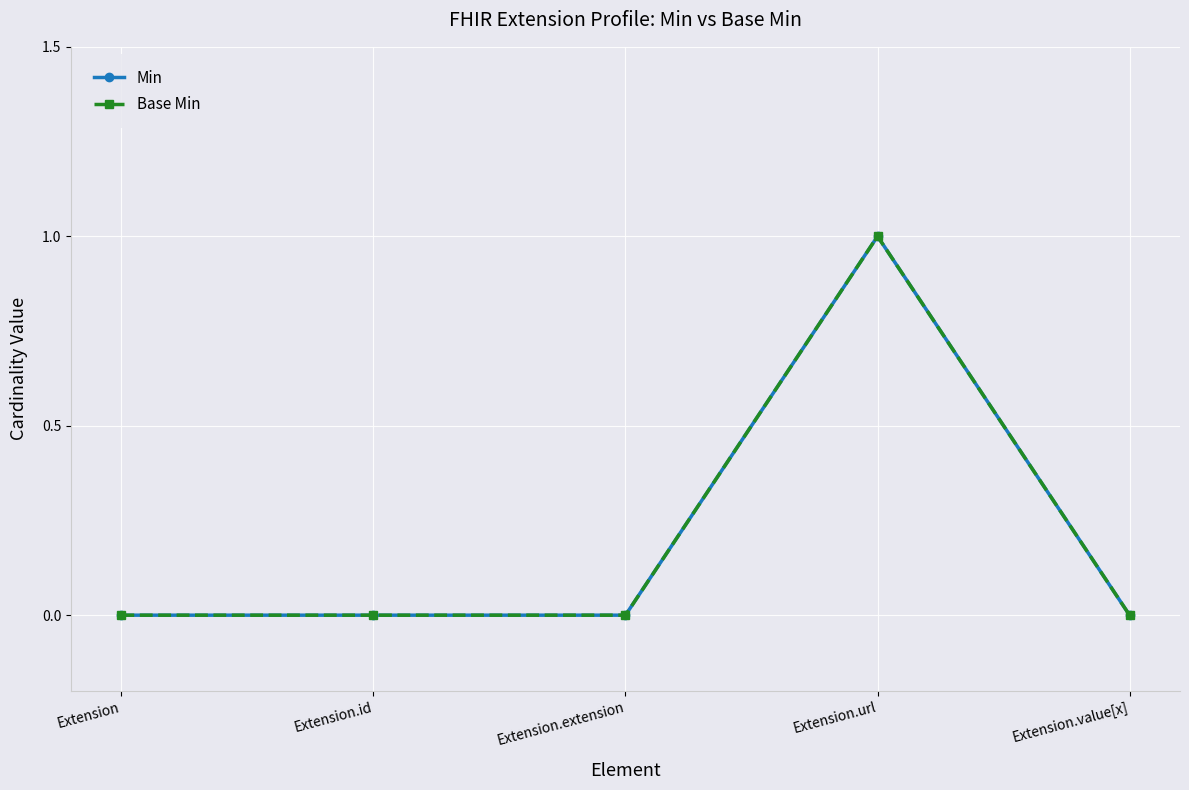

Reading left to right, what are all the values shown in this chart?

Min: 0	0	0	1	0
Base Min: 0	0	0	1	0